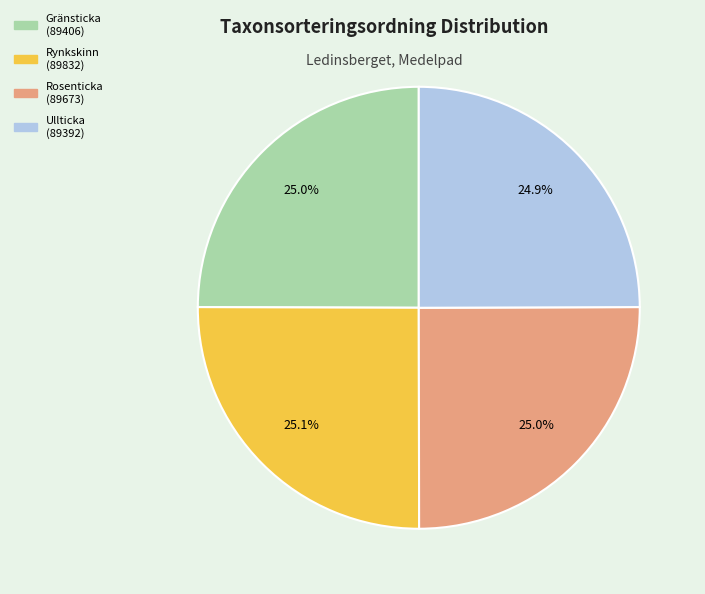

Does any single category account for the majority?

No